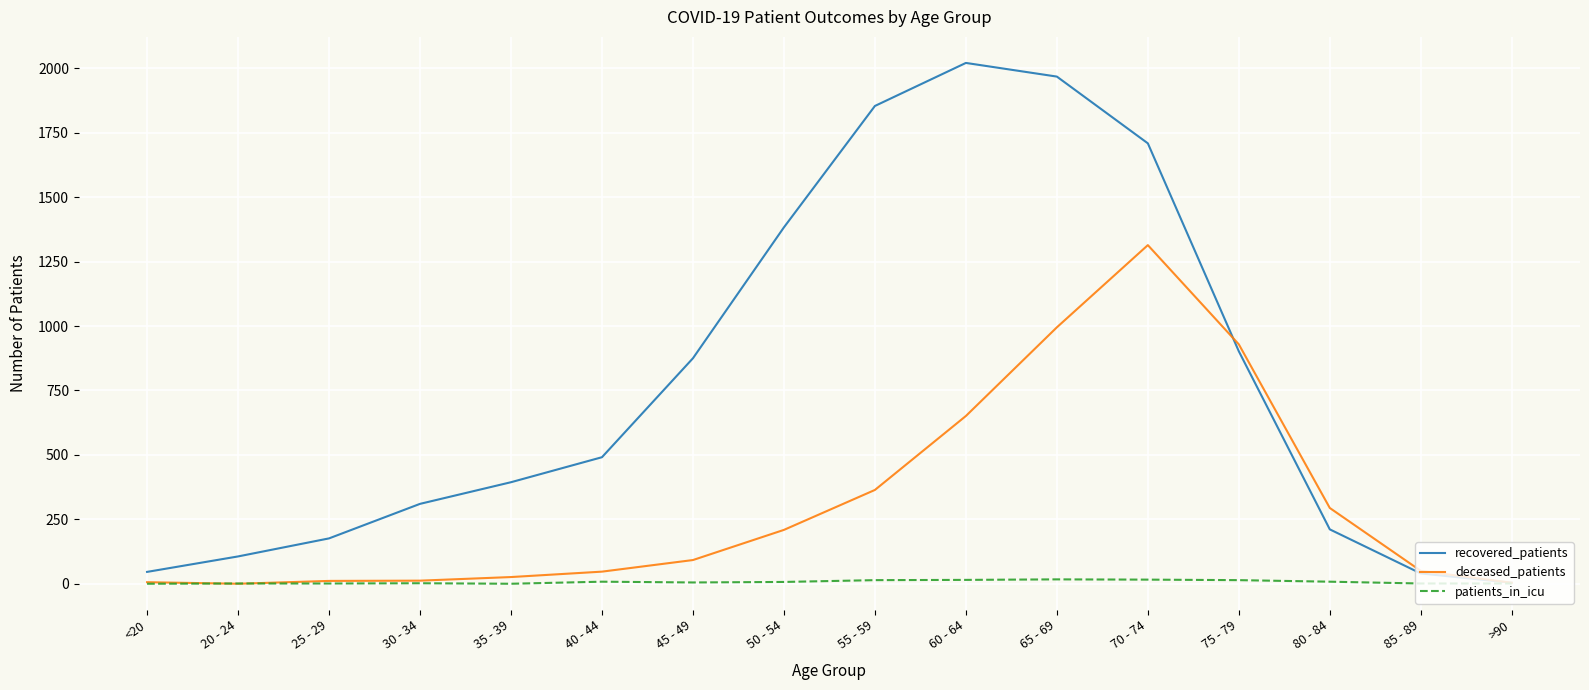

Rank the series by their average value, from highest to lowest.

recovered_patients, deceased_patients, patients_in_icu